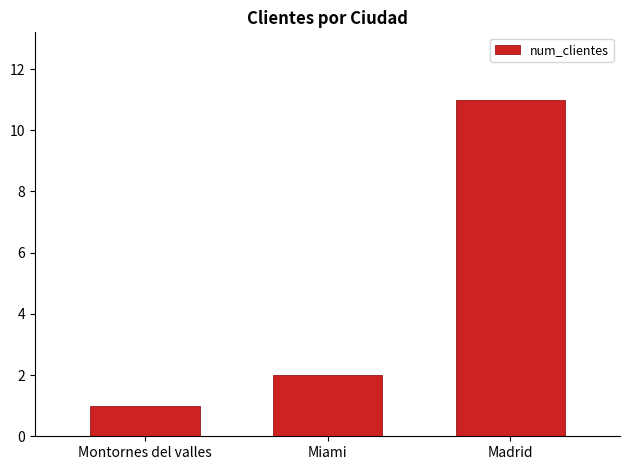

Reading left to right, what are all the values shown in this chart?

1	2	11